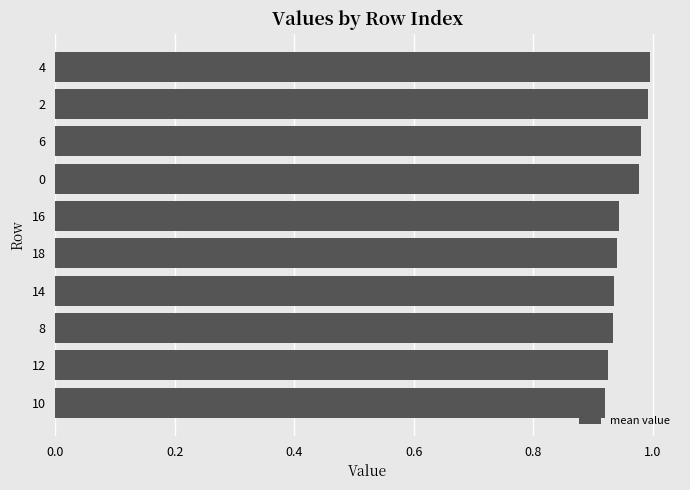

Is it true that the value at 12 is 1.6?

False